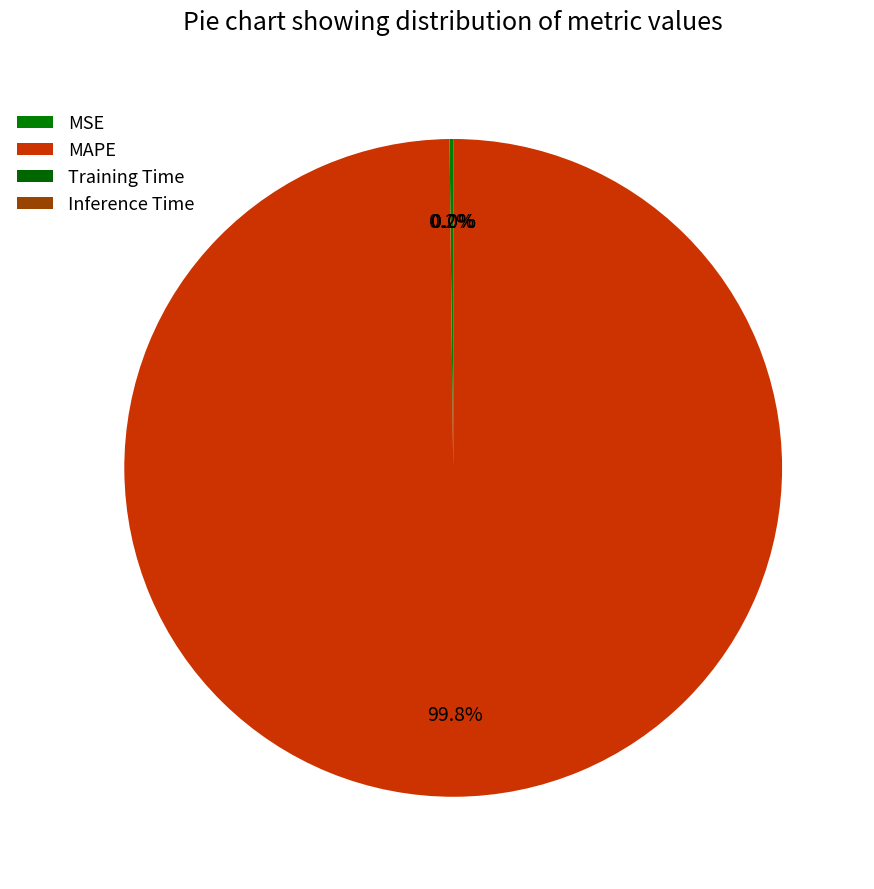

To the nearest percent, what portion does MAPE represent?

100%